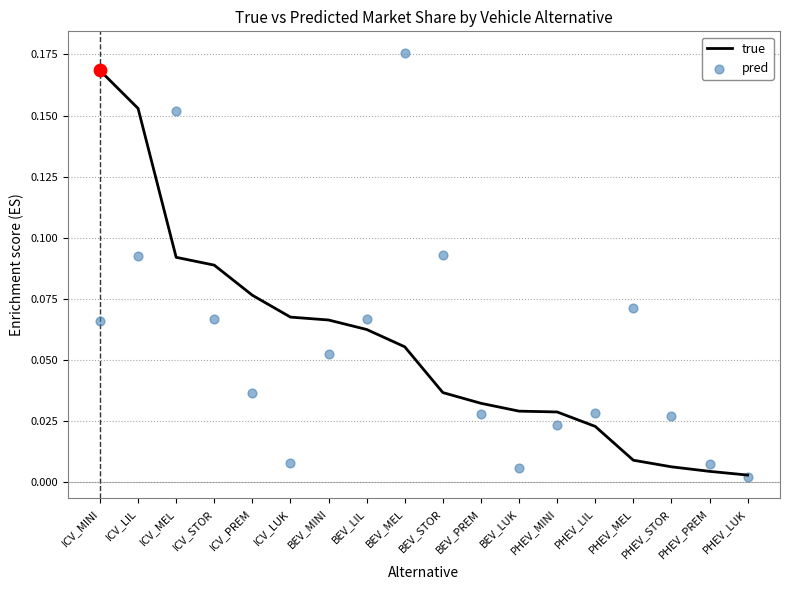

Which series has the largest total across all categories?

true